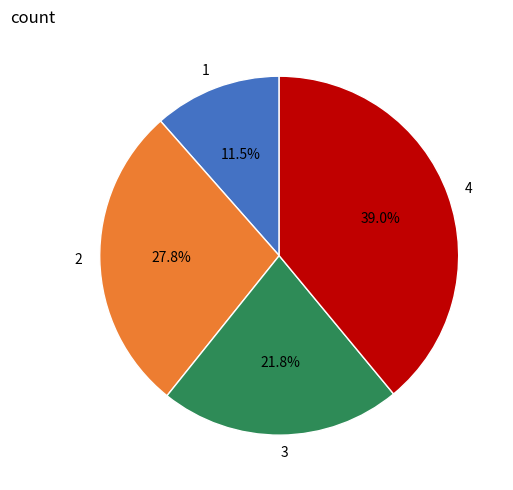

To the nearest percent, what is the combined percentage of 4 and 2?

67%